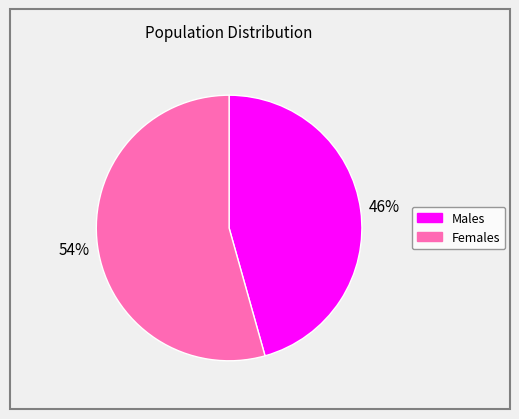

Does any single category account for the majority?

Yes